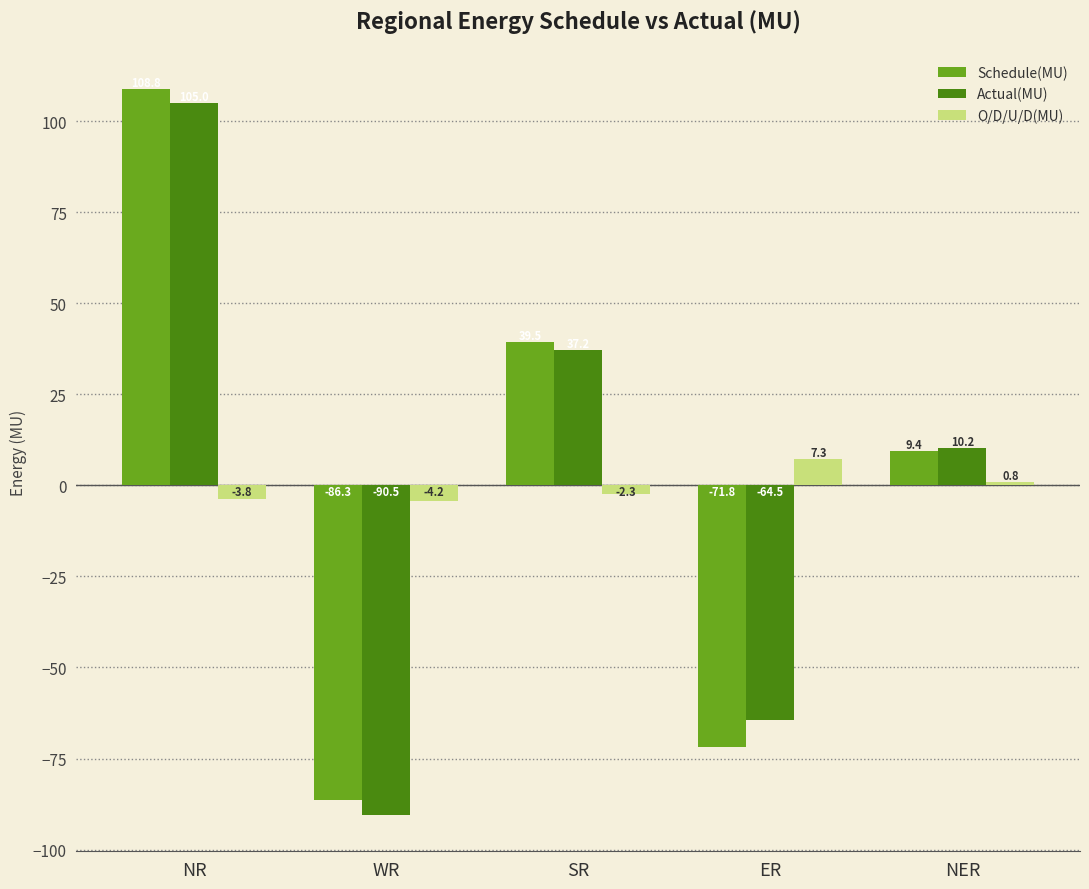

Which series changed the most between NR and WR?

Actual(MU)